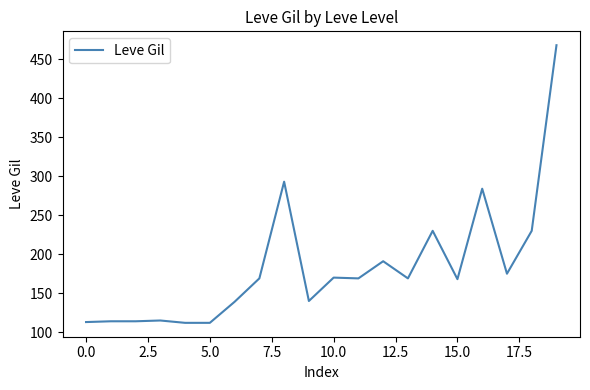

What is the greatest value displayed?

468